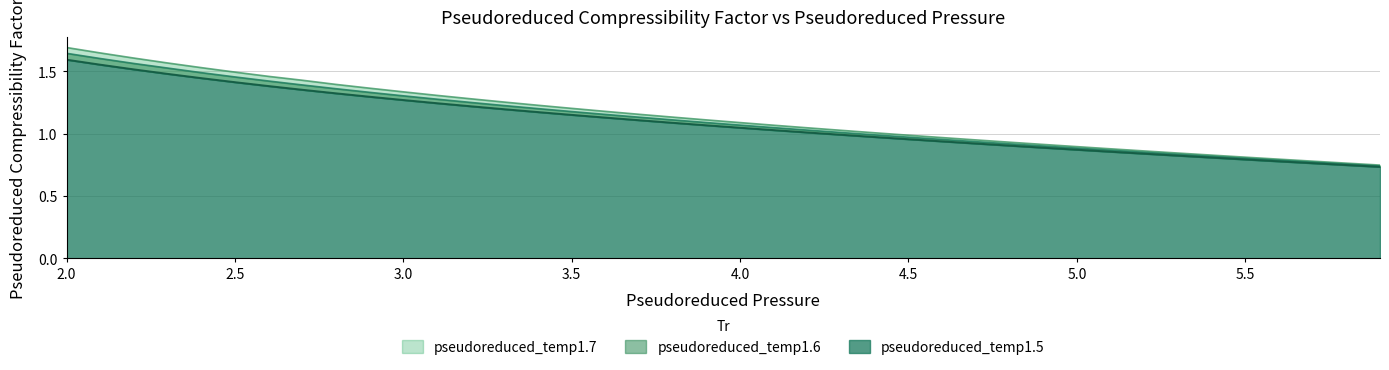

True or false: pseudoreduced_temp1.6 and pseudoreduced_temp1.7 cross at least once.

False